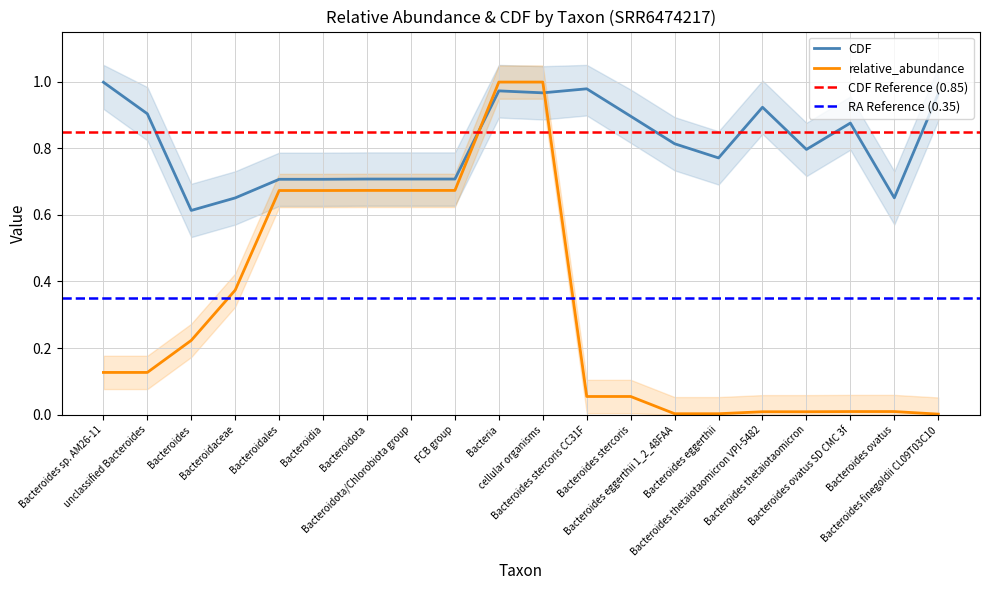

Which label corresponds to the largest value in the chart?

Bacteria